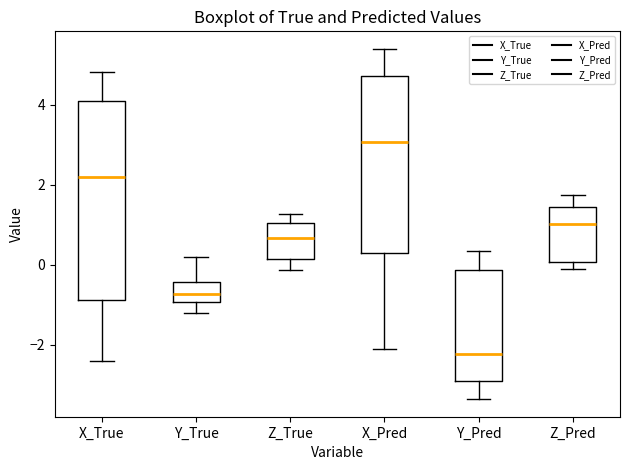

Reading left to right, read every box against the y-axis: the position of its median line, the range the box covers, and the ends of its whiskers. The values are not printed on the chart, so give them approximately, as read against the axis.

X_True: median 2.2, box -0.8 to 4.2, whiskers -2.4 to 4.8
Y_True: median -0.8, box -1.0 to -0.4, whiskers -1.2 to 0.2
Z_True: median 0.6, box 0.2 to 1.0, whiskers -0.2 to 1.2
X_Pred: median 3.0, box 0.2 to 4.8, whiskers -2.2 to 5.4
Y_Pred: median -2.2, box -3.0 to -0.2, whiskers -3.4 to 0.4
Z_Pred: median 1.0, box 0.0 to 1.4, whiskers -0.2 to 1.8